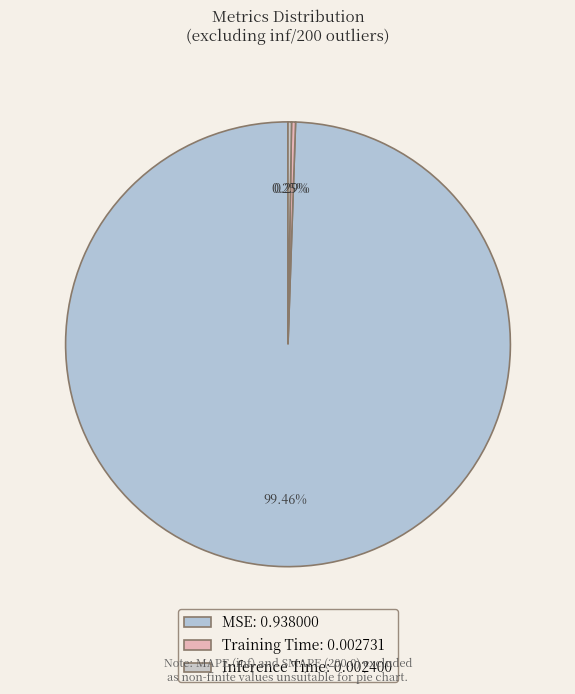

Is MSE the majority of the pie?

Yes